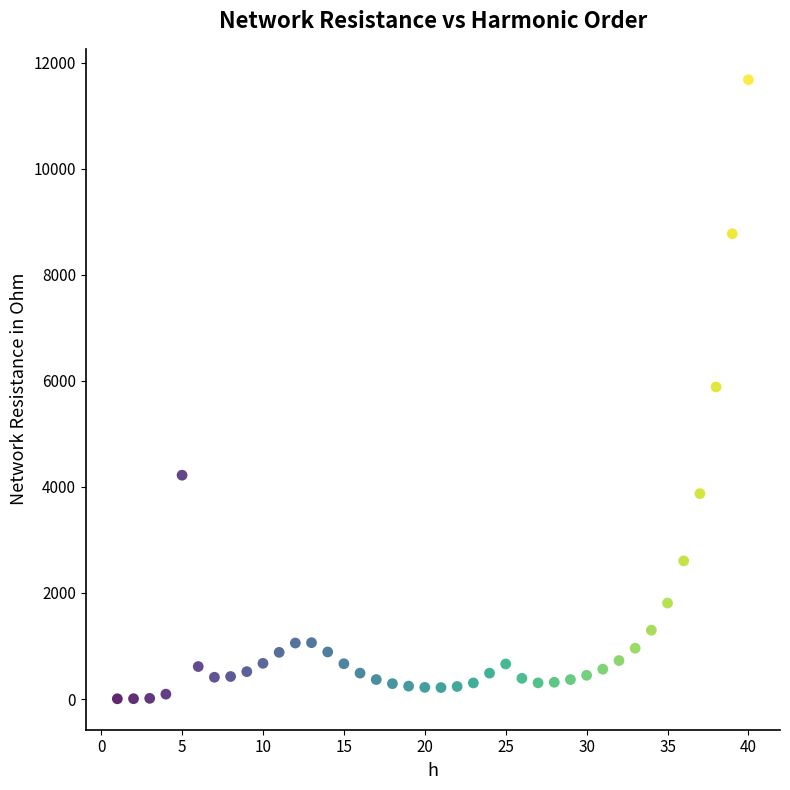

What is the range of X values (max minus min)?

39.0